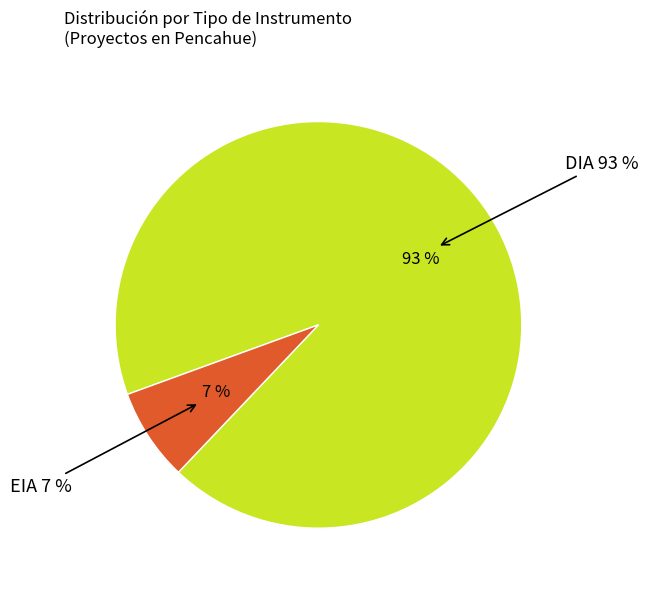

What percentage is NOT represented by DIA?

7.4%